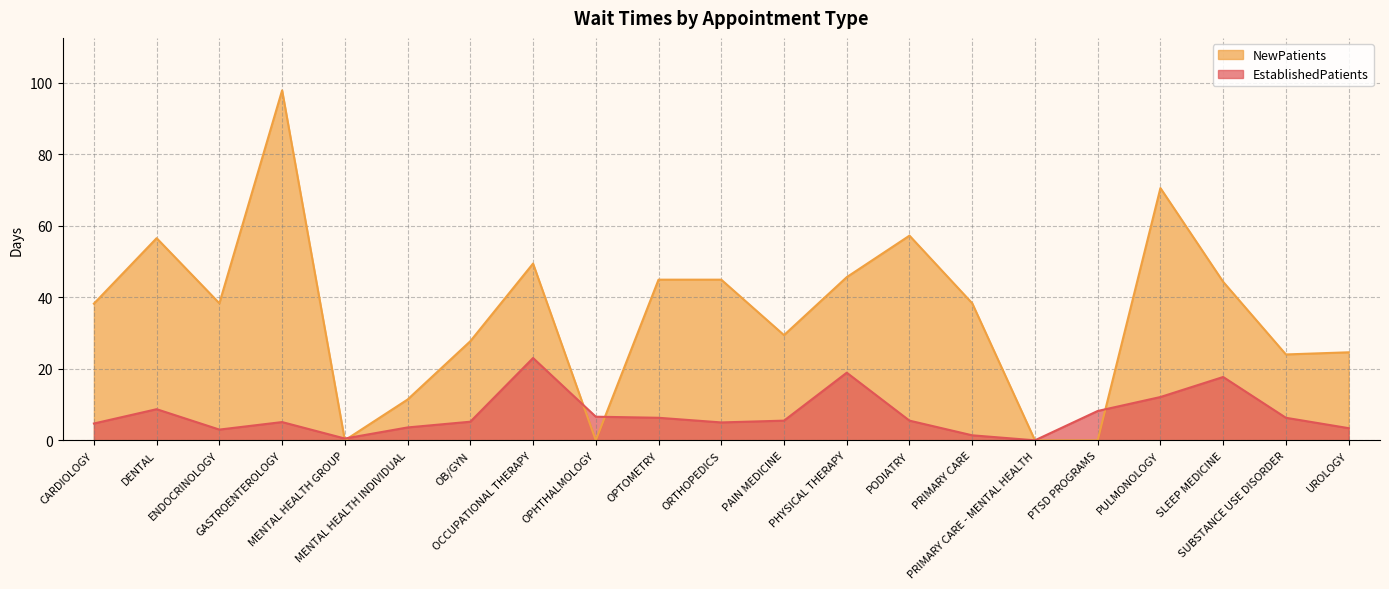

At which label is EstablishedPatients closest to 11?

PULMONOLOGY